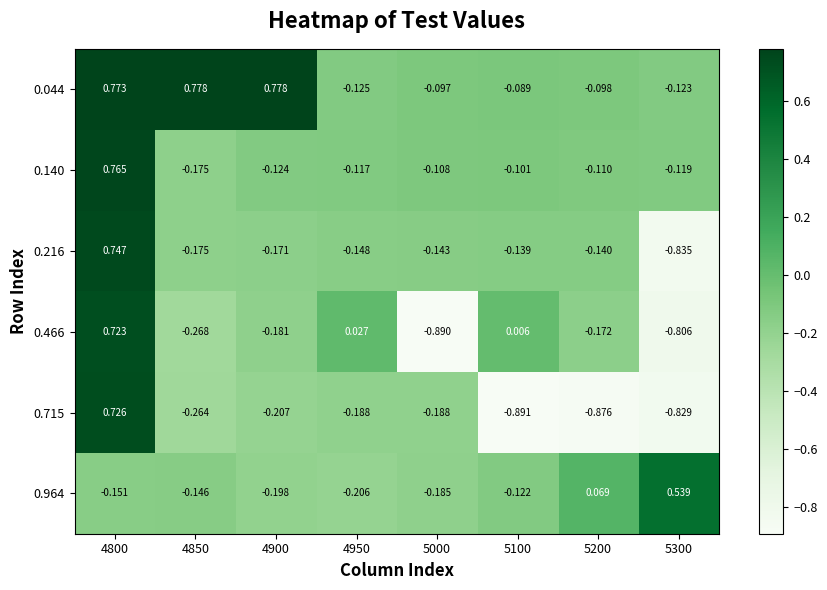

At which category does the chart reach its minimum across all series?

5100